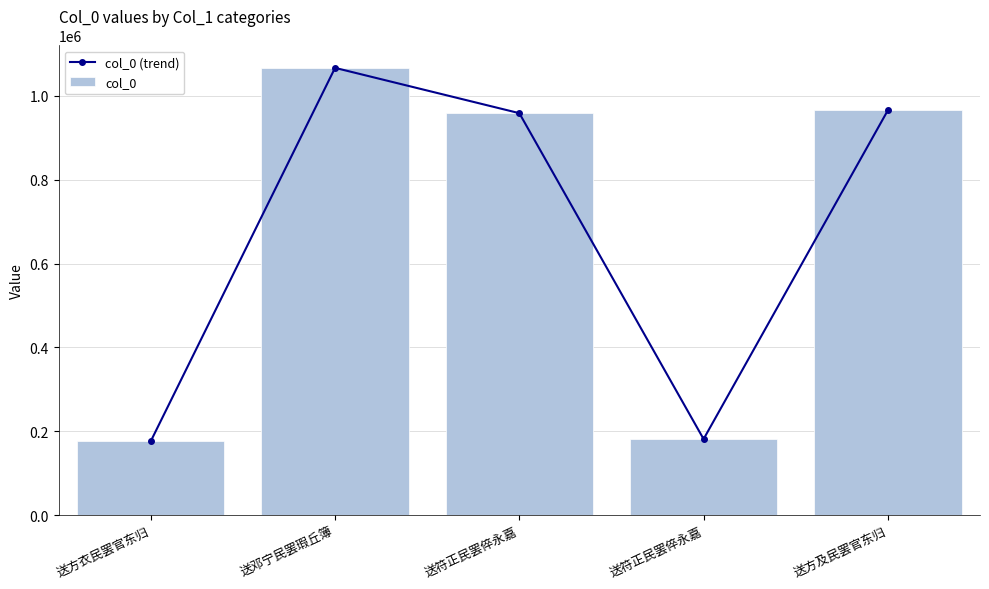

What is the total value across all series at 送邓宁民罢瑕丘簿?

2132976